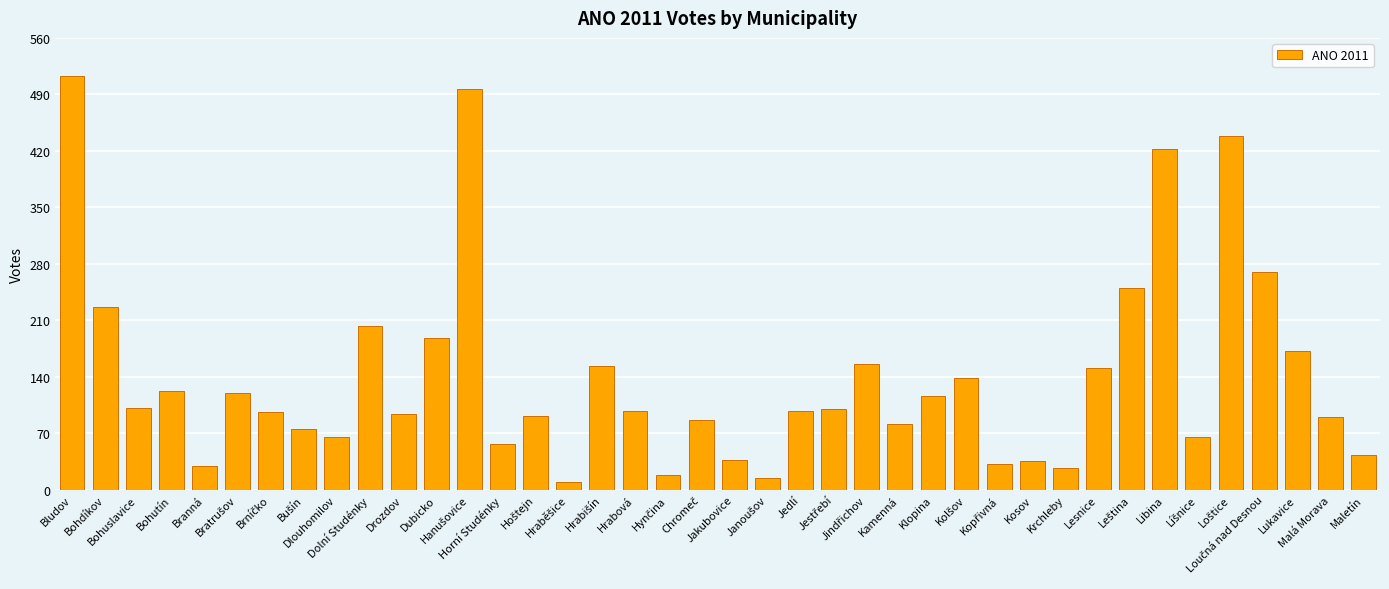

What is the change in value from Branná to Dlouhomilov?

+37